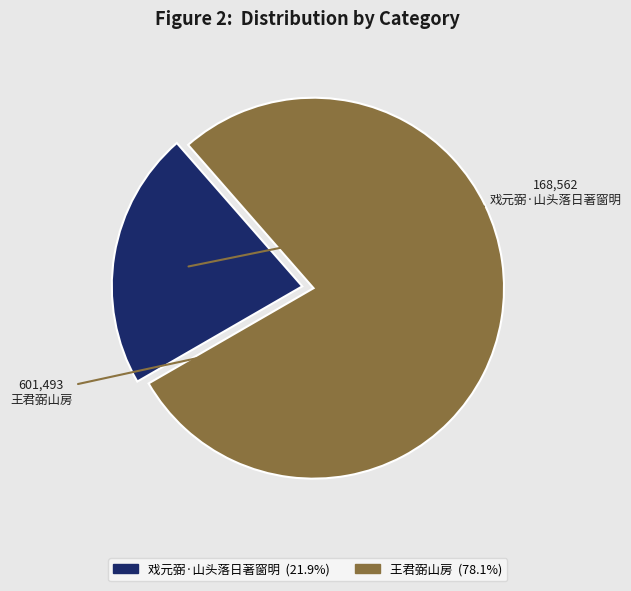

Which category has the smallest portion of the pie?

戏元弼·山头落日著窗明